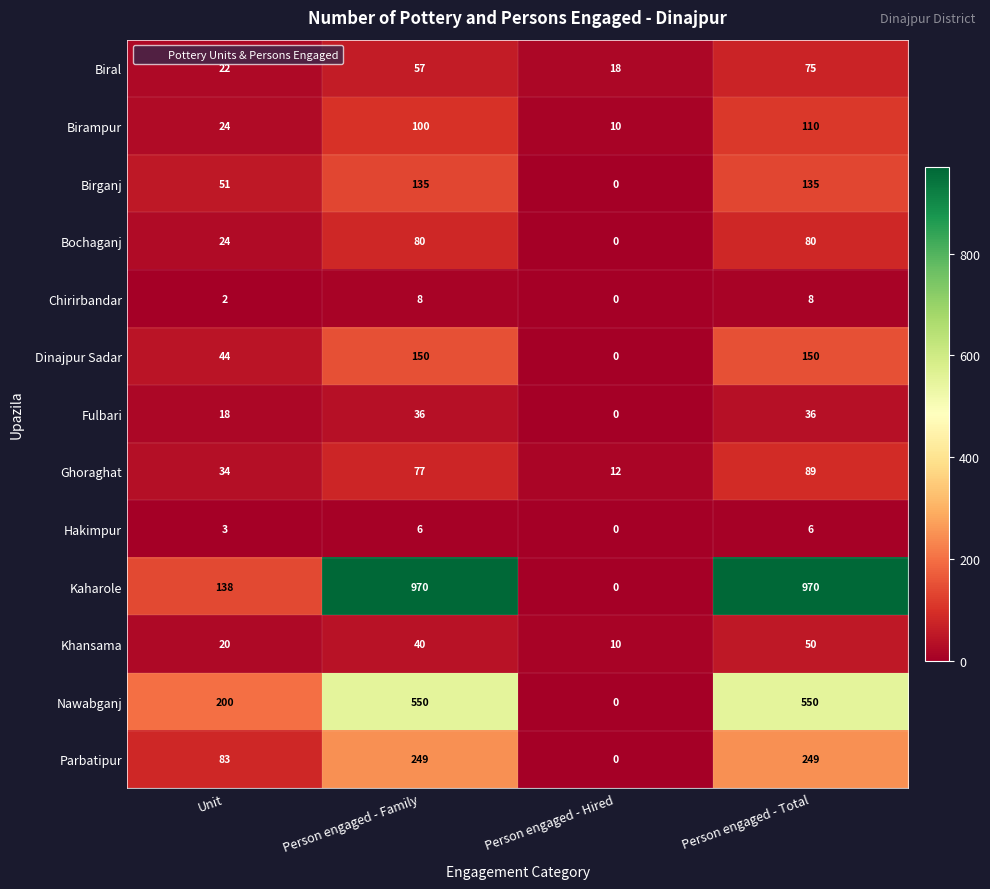

What is the sum of all Ghoraghat values?

212